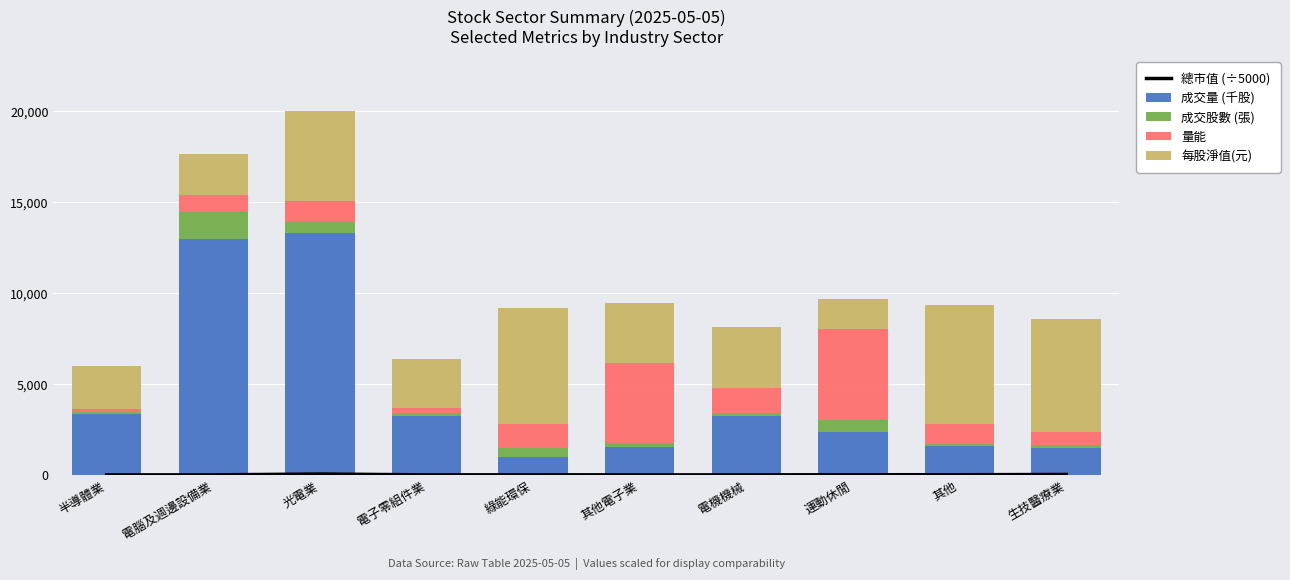

What is the total value across all series at 半導體業?

5987.1